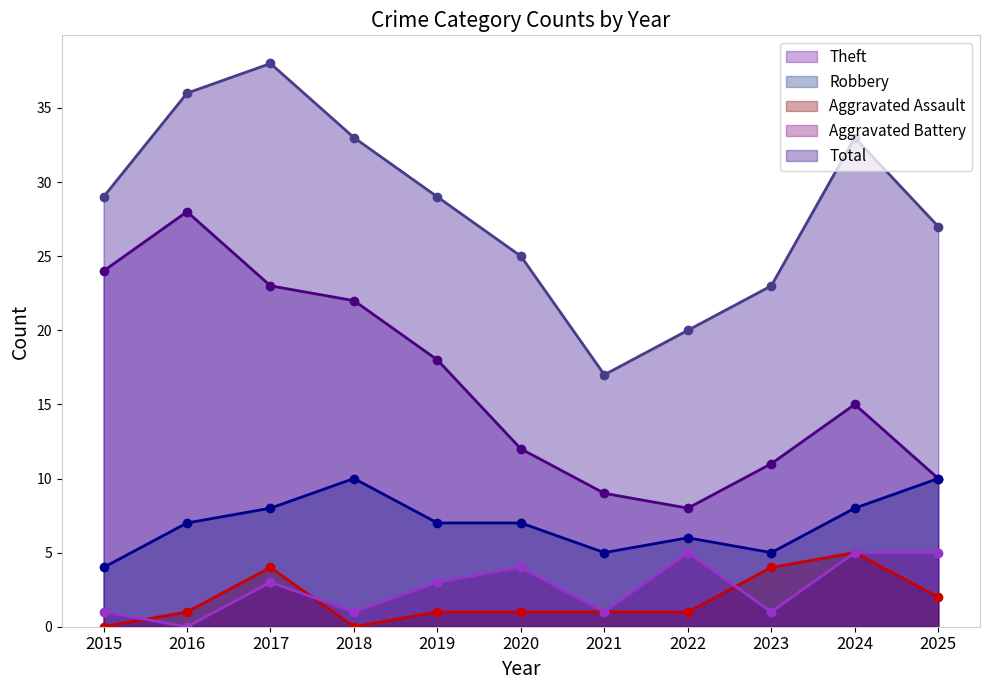

What is the sum of all Aggravated Assault values?

20